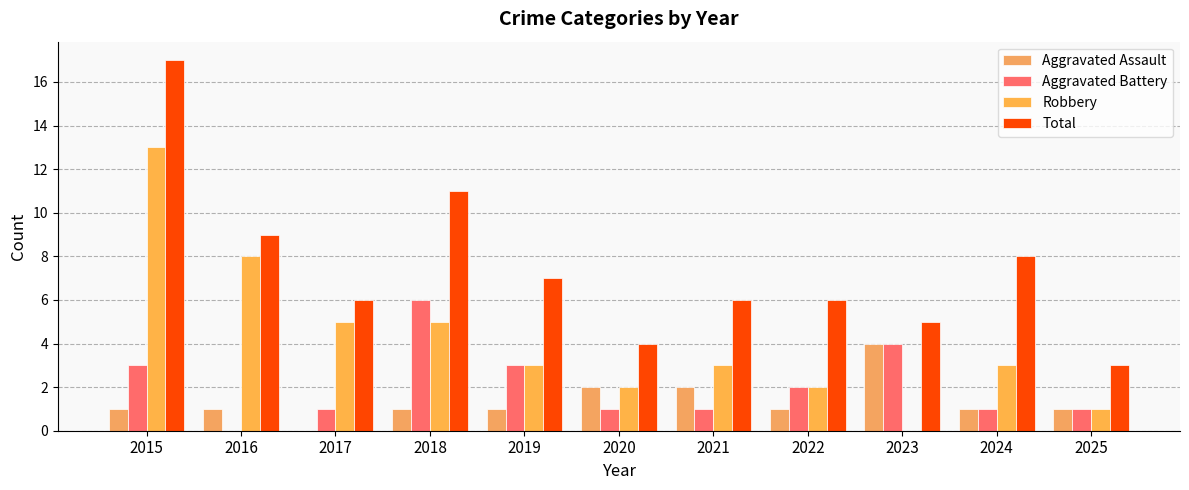

Reading left to right, list all the values displayed in this chart.

Aggravated Assault: 1	1	0	1	1	2	2	1	4	1	1
Aggravated Battery: 3	0	1	6	3	1	1	2	4	1	1
Robbery: 13	8	5	5	3	2	3	2	0	3	1
Total: 17	9	6	11	7	4	6	6	5	8	3